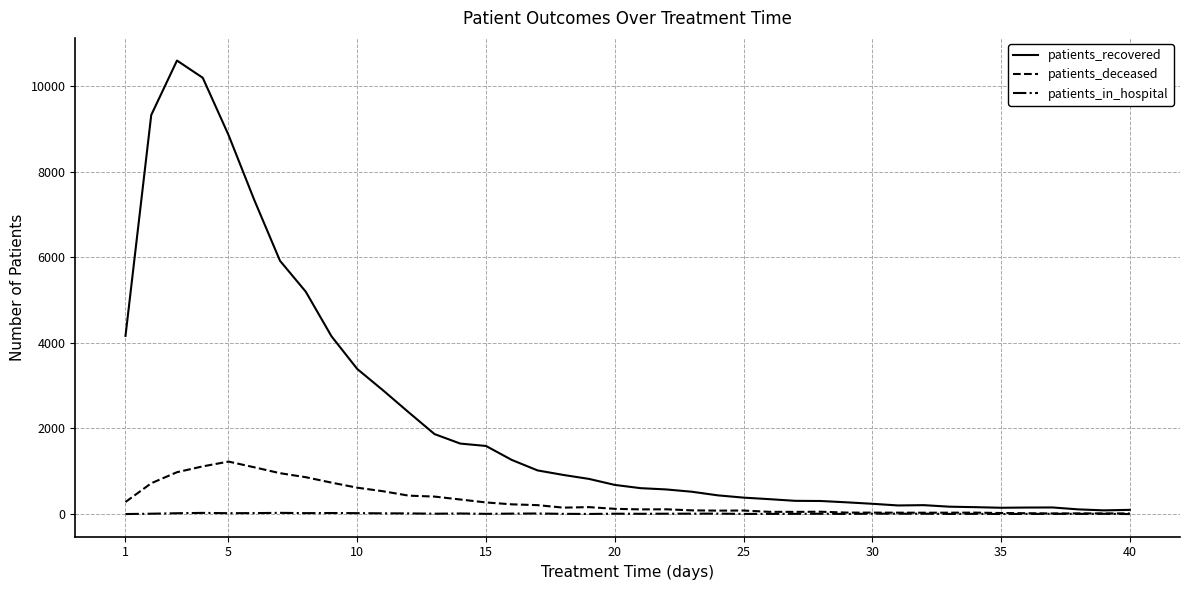

What is the greatest value displayed?

10598